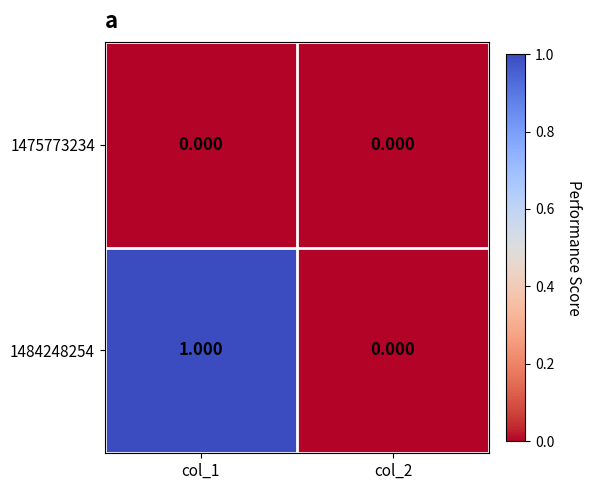

How many data points in 1484248254 are less than 1?

1